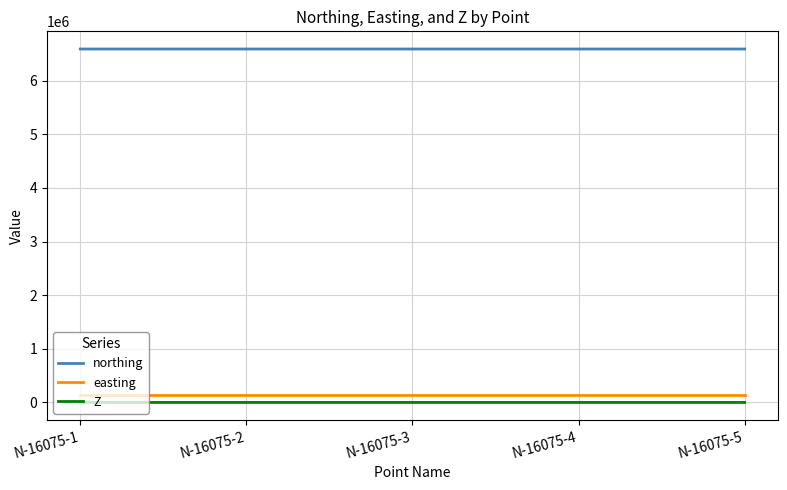

True or false: northing and easting cross at least once.

False